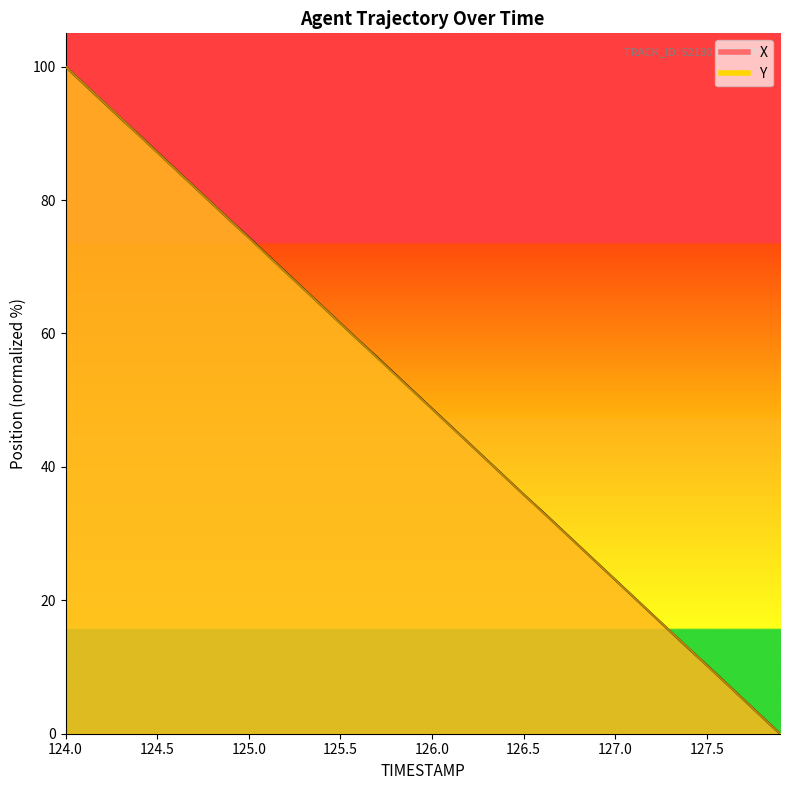

At how many categories does at least one series exceed 8?

36